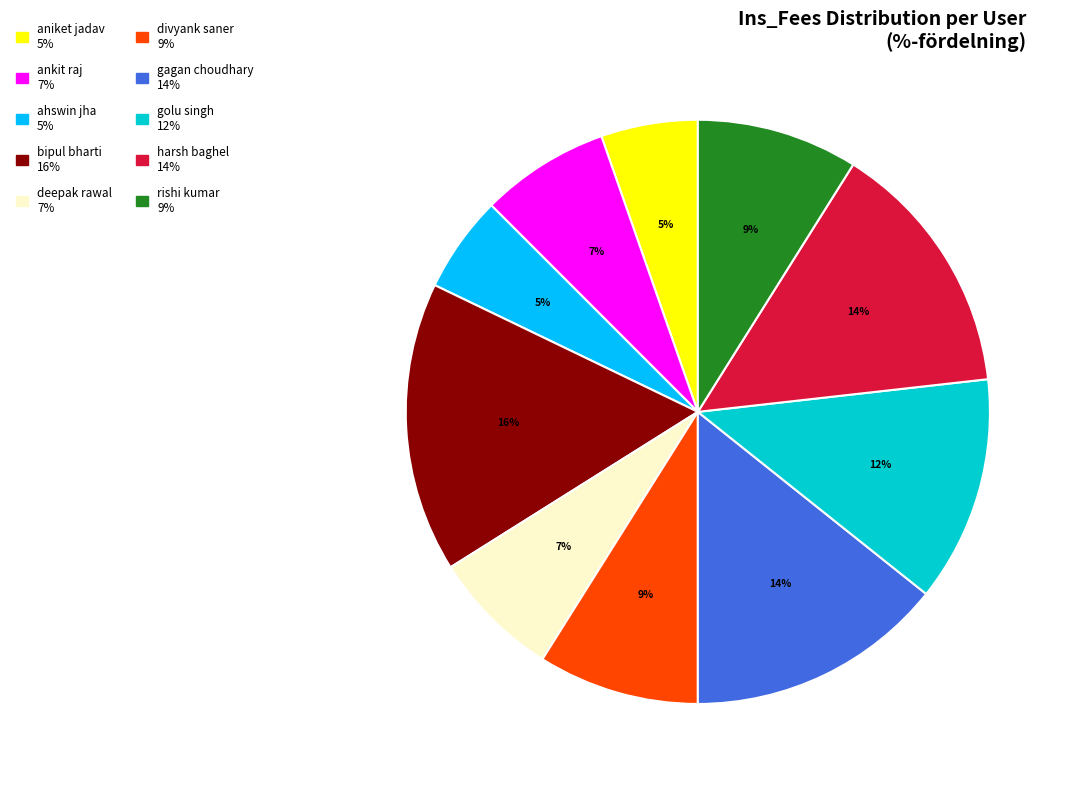

Which slice is the largest?

bipul bharti